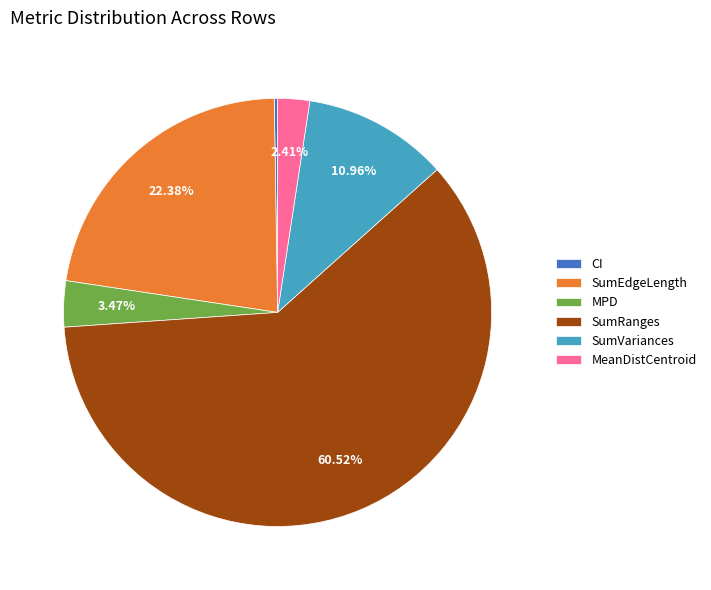

What is the ratio of the value at MPD to the value at SumRanges?

0.1